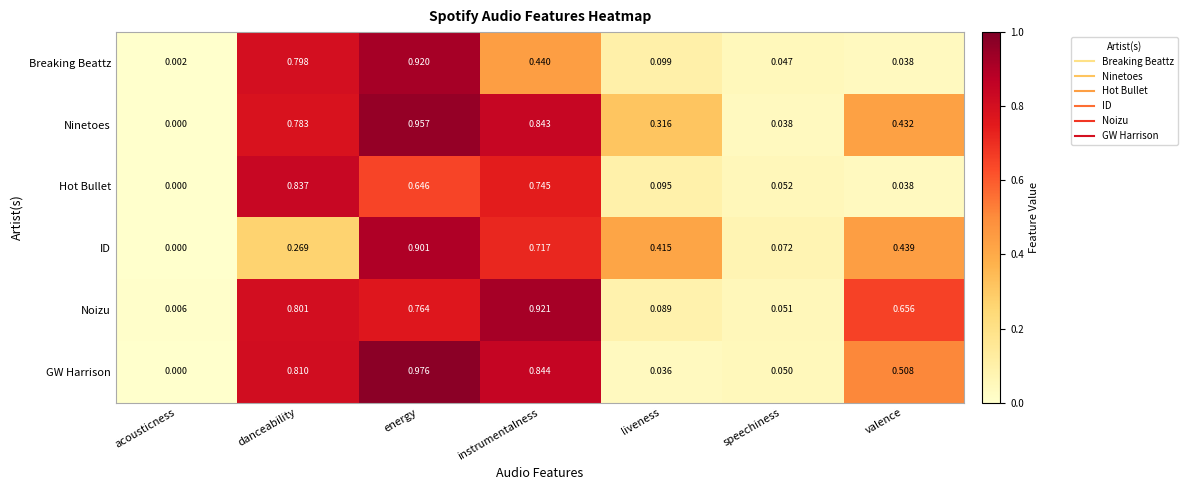

Count the number of categories in the chart.

7